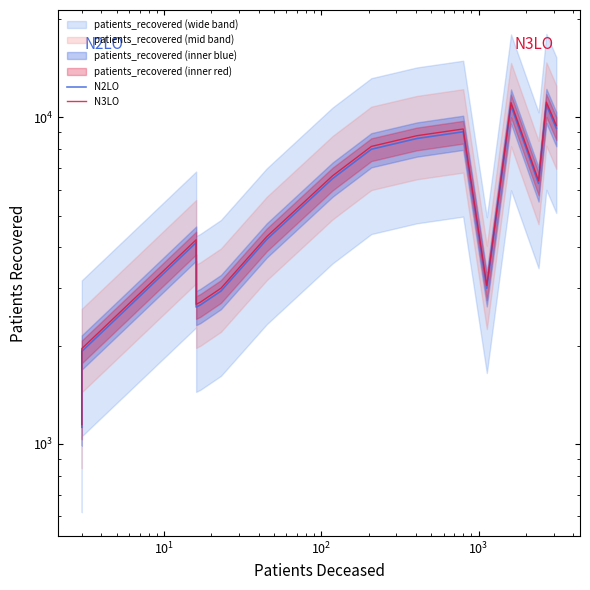

How many interior local valleys does the N3LO series have?

3